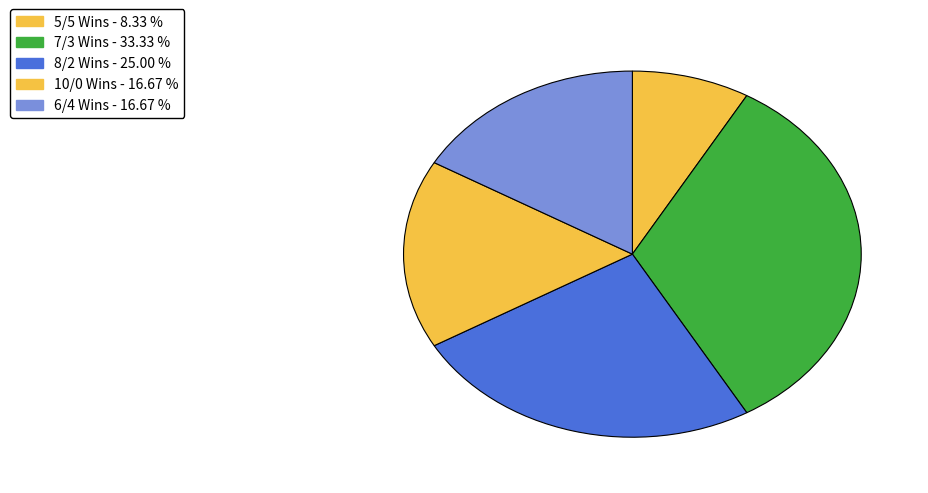

Count the number of slices in the pie.

5